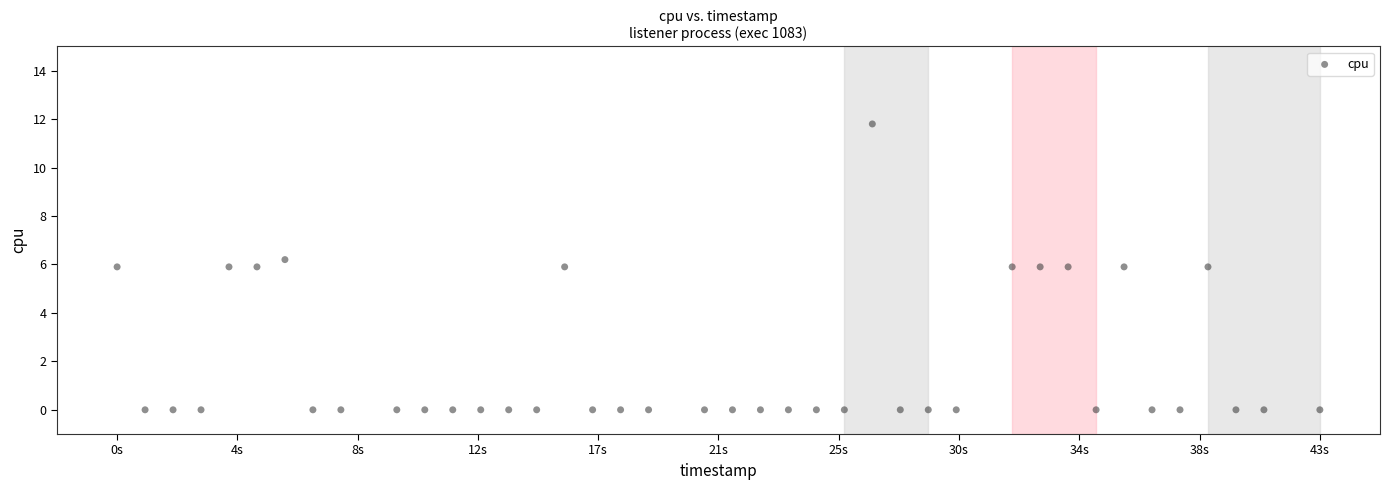

What is the range of X values (max minus min)?

43.0